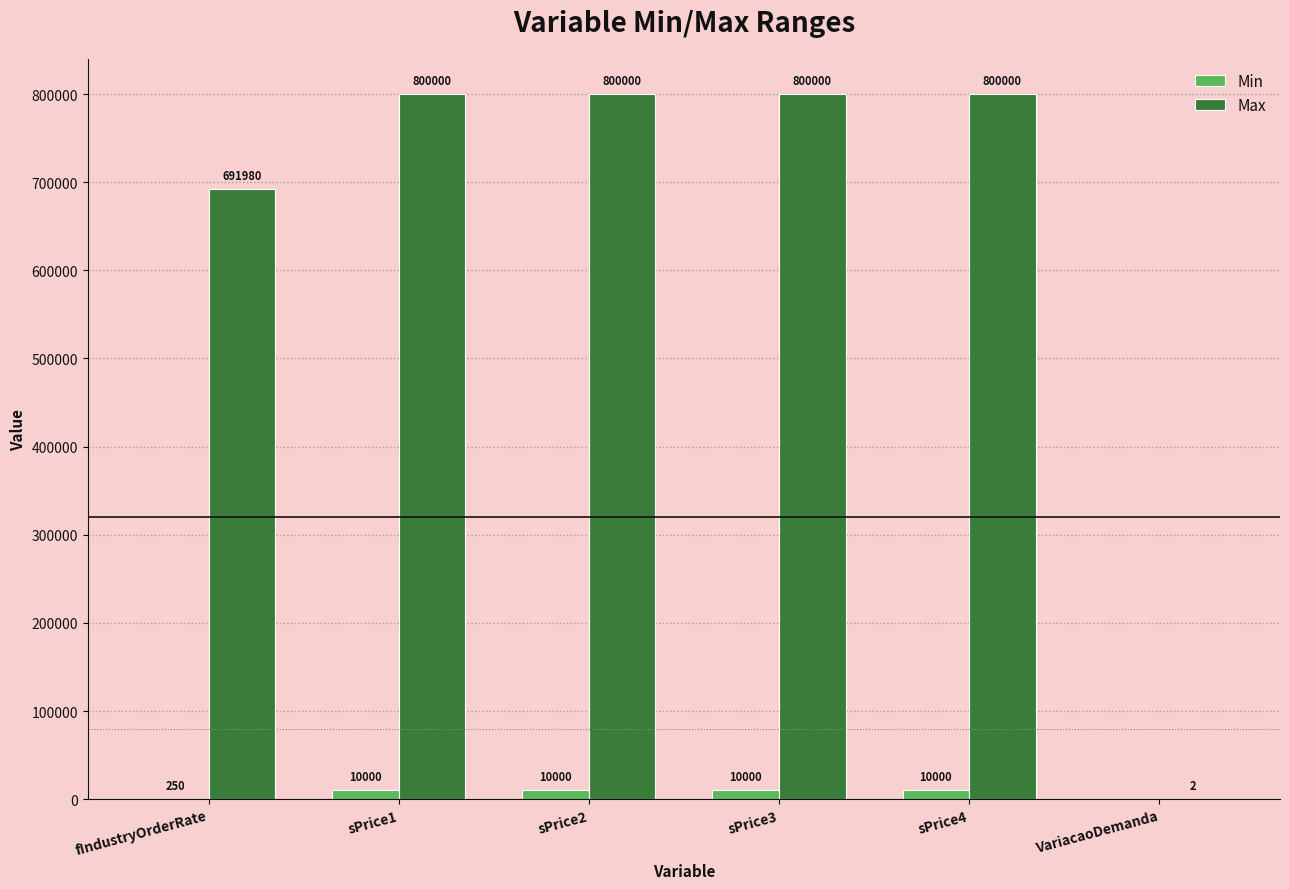

What is the sum of the Max values at sPrice1 and sPrice4?

1600000.0